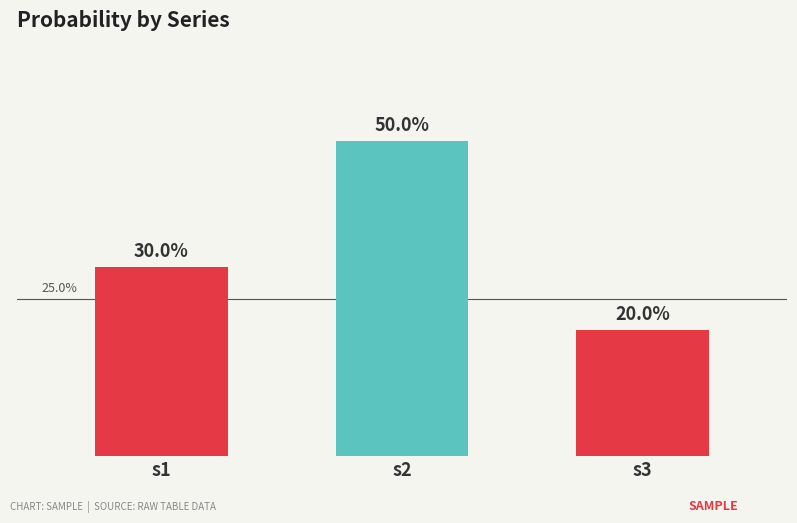

List the labels in order of value, smallest first.

s3, s1, s2